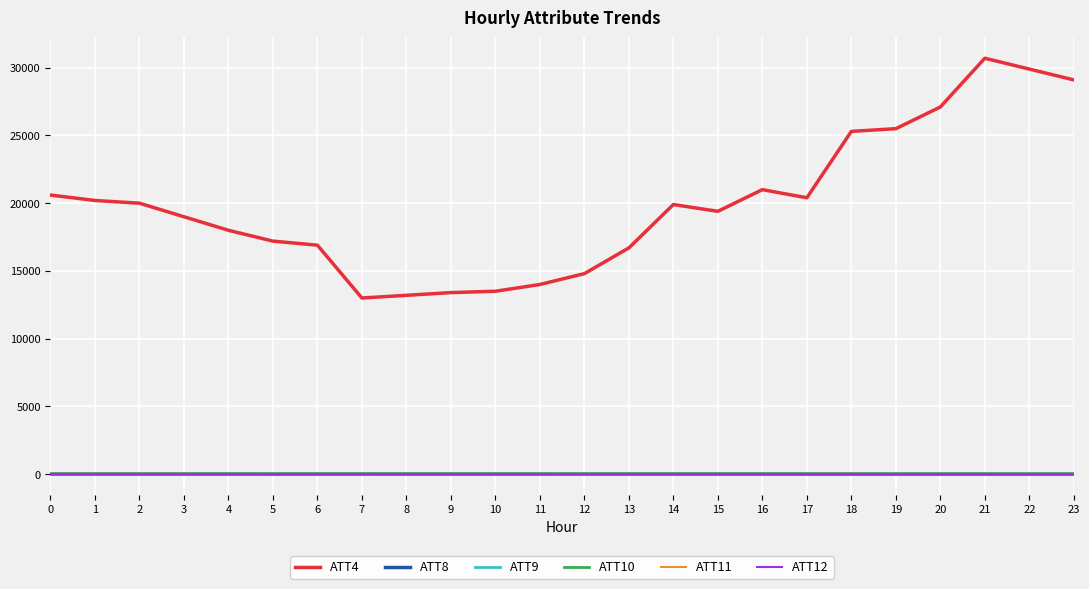

Which series has the widest spread of values?

ATT4